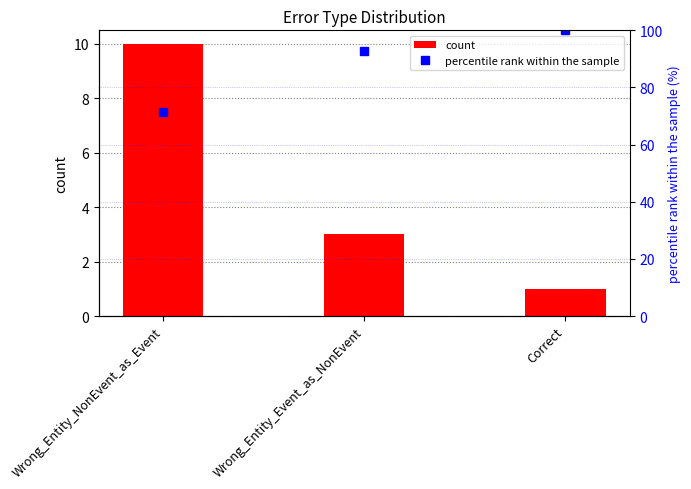

Reading left to right, transcribe all the data shown in this chart.

count: Wrong_Entity_NonEvent_as_Event=10.0	Wrong_Entity_Event_as_NonEvent=3.0	Correct=1.0
percentile rank within the sample: Wrong_Entity_NonEvent_as_Event=71.4	Wrong_Entity_Event_as_NonEvent=92.9	Correct=100.0